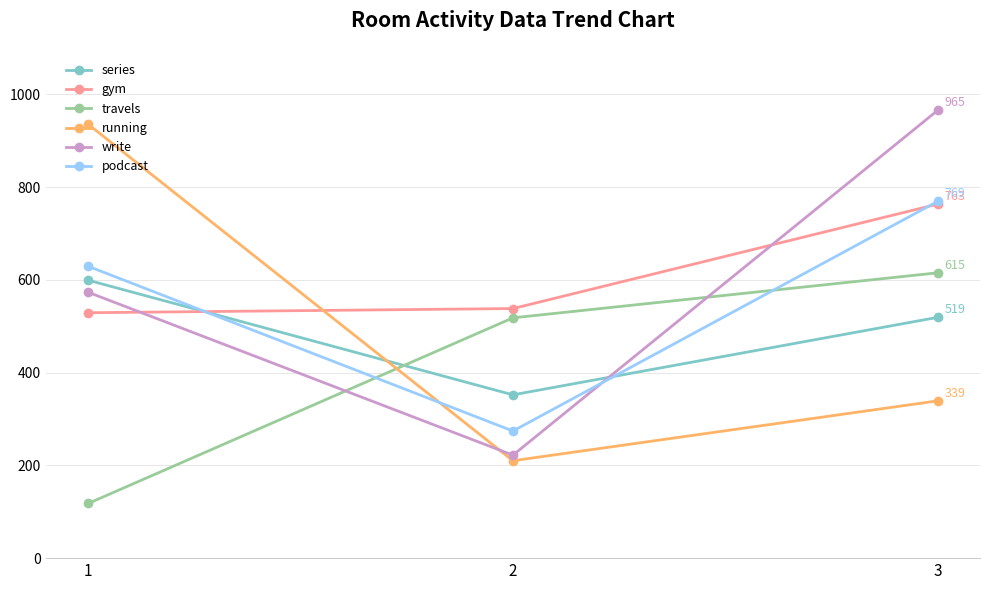

List the labels in order of travels value, largest first.

3, 2, 1